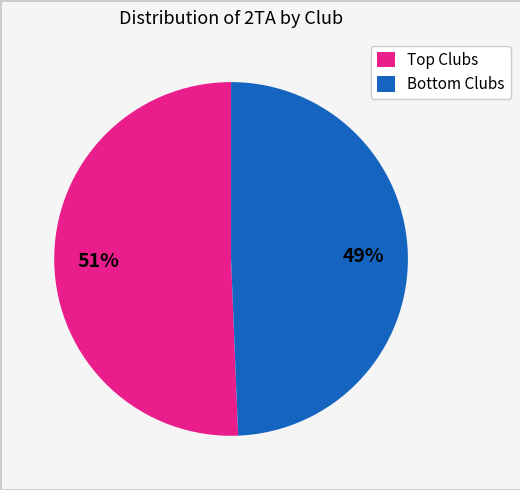

Rank the categories by value from highest to lowest.

Top Clubs, Bottom Clubs